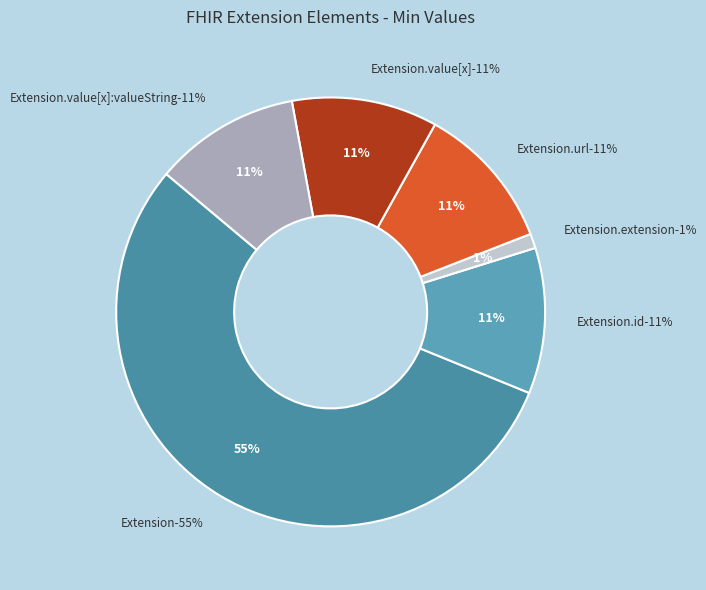

Is Extension.extension the majority of the pie?

No